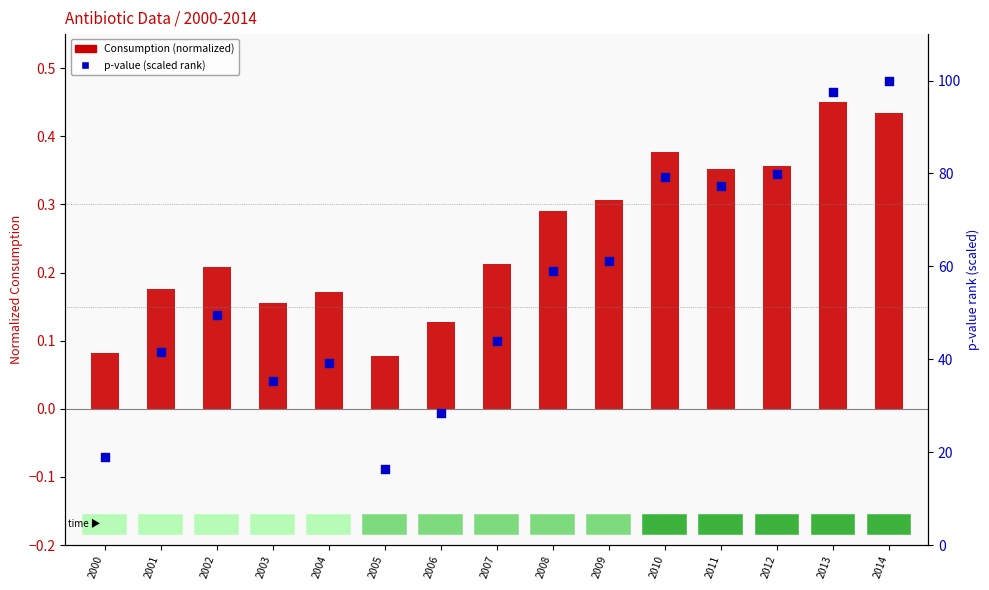

What is the total value across all series at 2011?

77.7